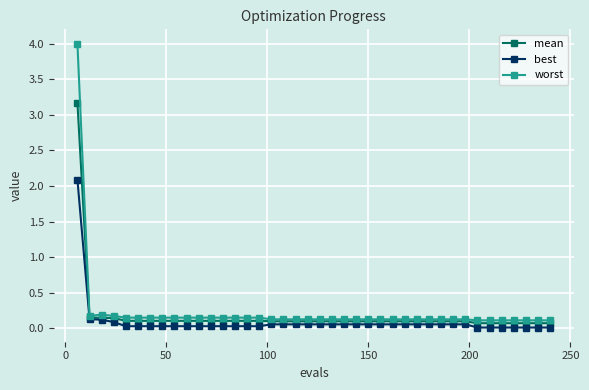

What is the greatest value displayed?

4.0